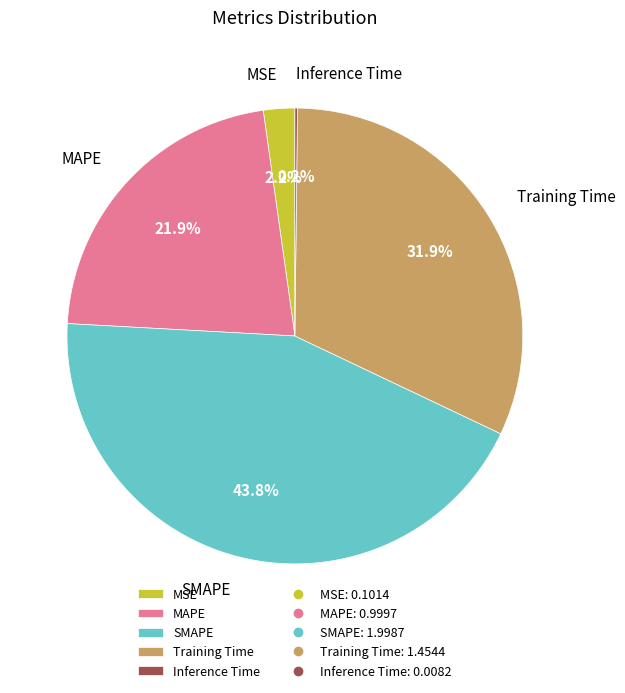

Which category has the biggest portion of the pie?

SMAPE